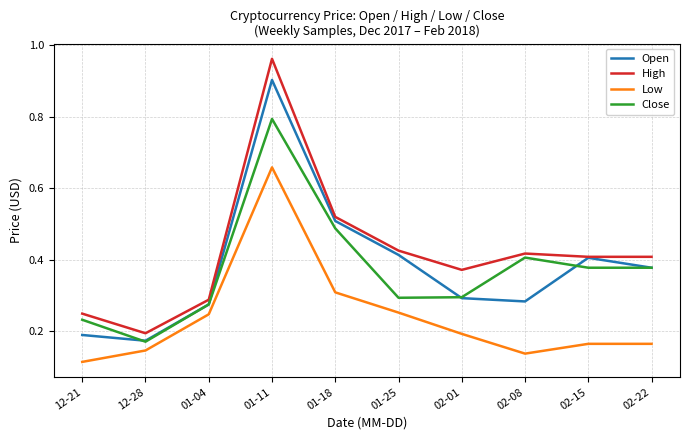

How many lines are shown in the chart?

4